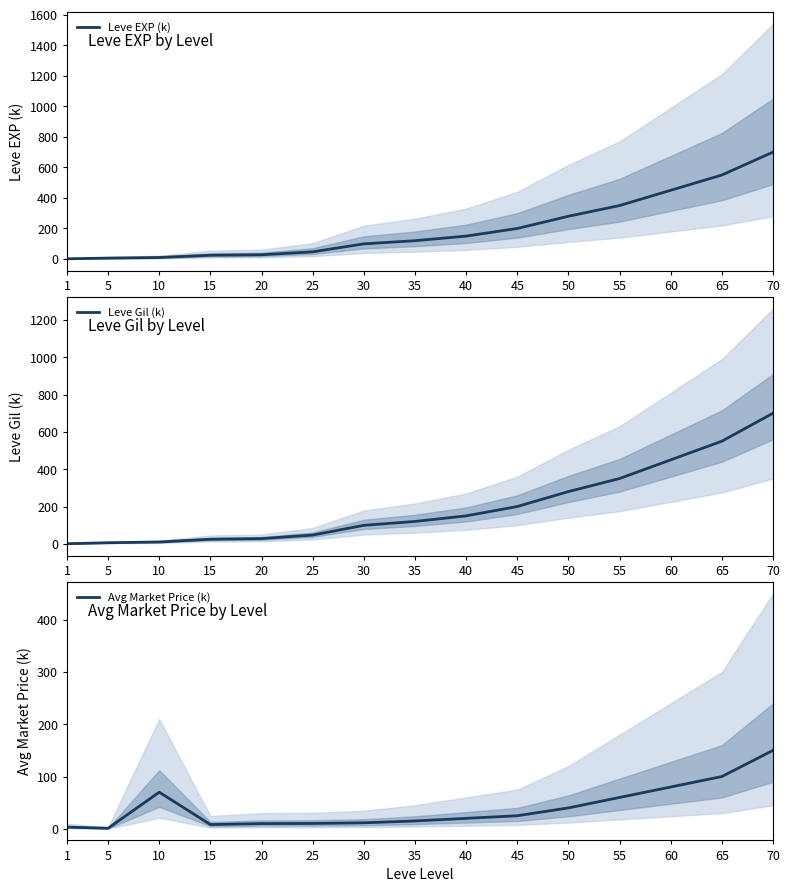

Which label corresponds to the smallest value in the chart?

1